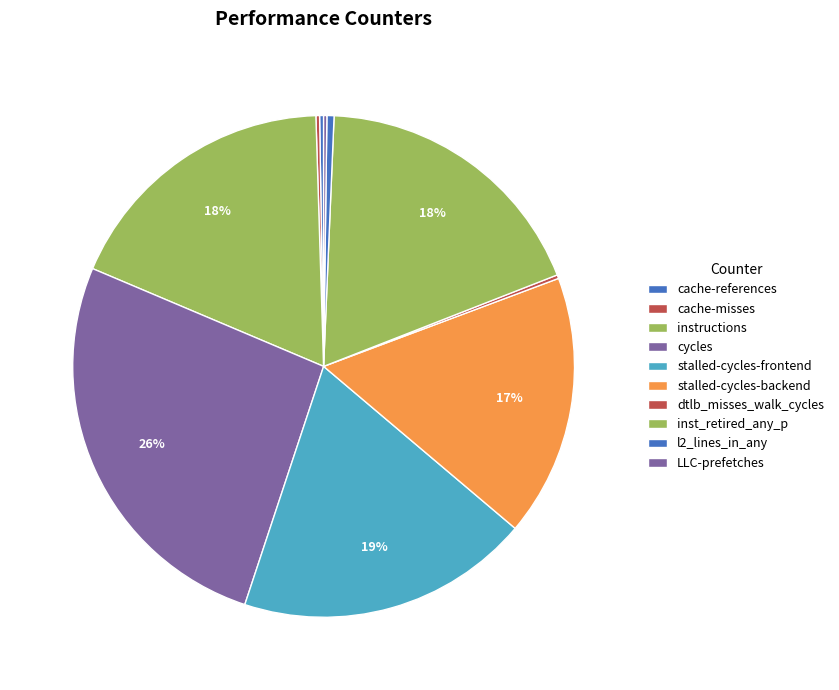

Approximately how many times larger is the value at inst_retired_any_p compared to stalled-cycles-backend?

1.1